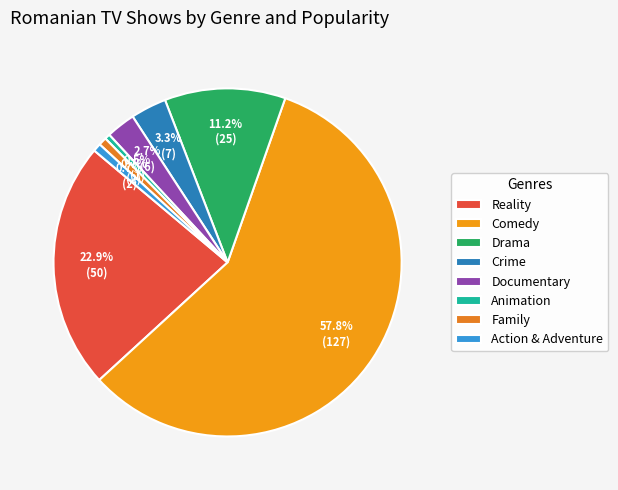

How many segments does this pie chart have?

8